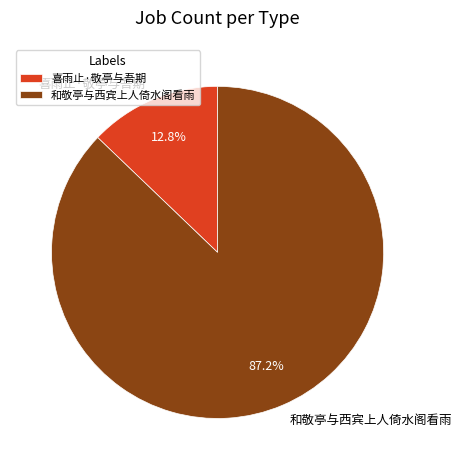

Which category accounts for the majority?

和敬亭与西宾上人倚水阁看雨